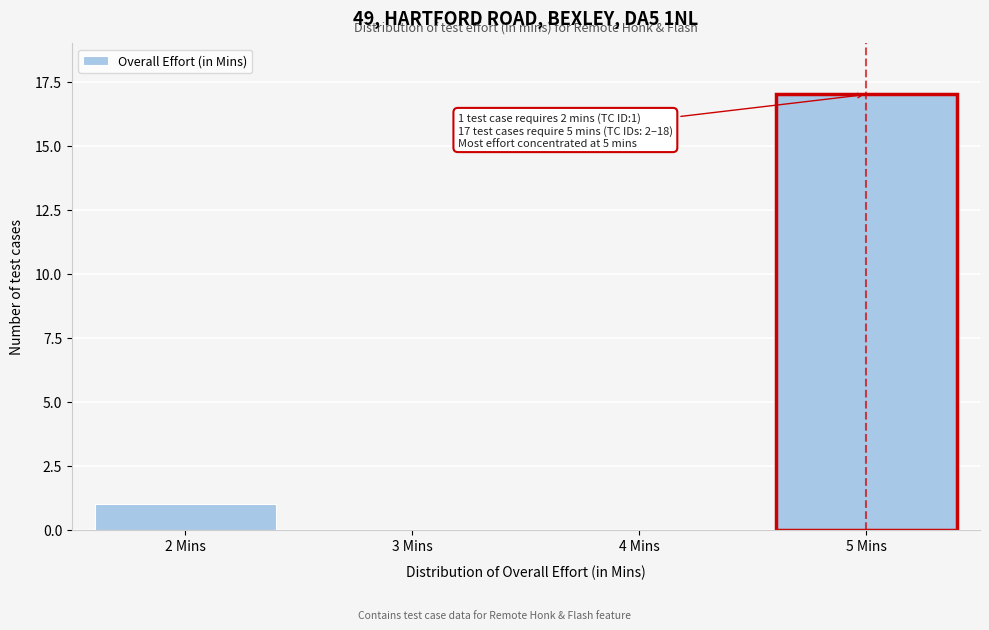

Reading left to right, what are all the values shown in this chart?

2 Mins=1	3 Mins=0	4 Mins=0	5 Mins=17